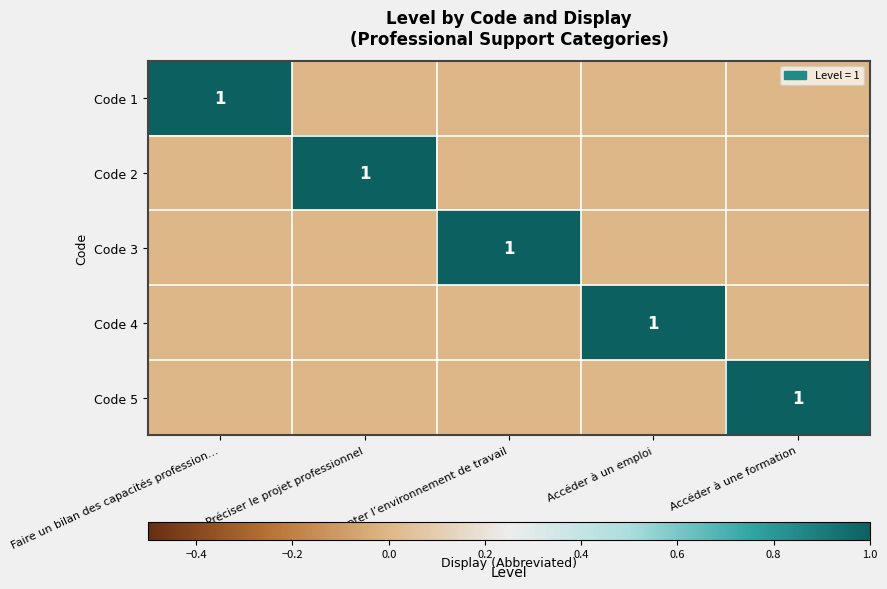

Is it true that Code 2 equals 0 at Préciser le projet professionnel?

False